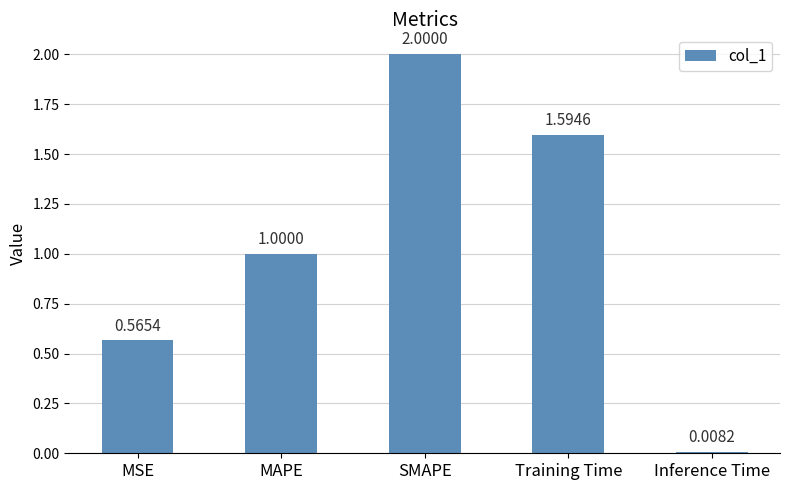

Which category has the lowest value across all series?

Inference Time